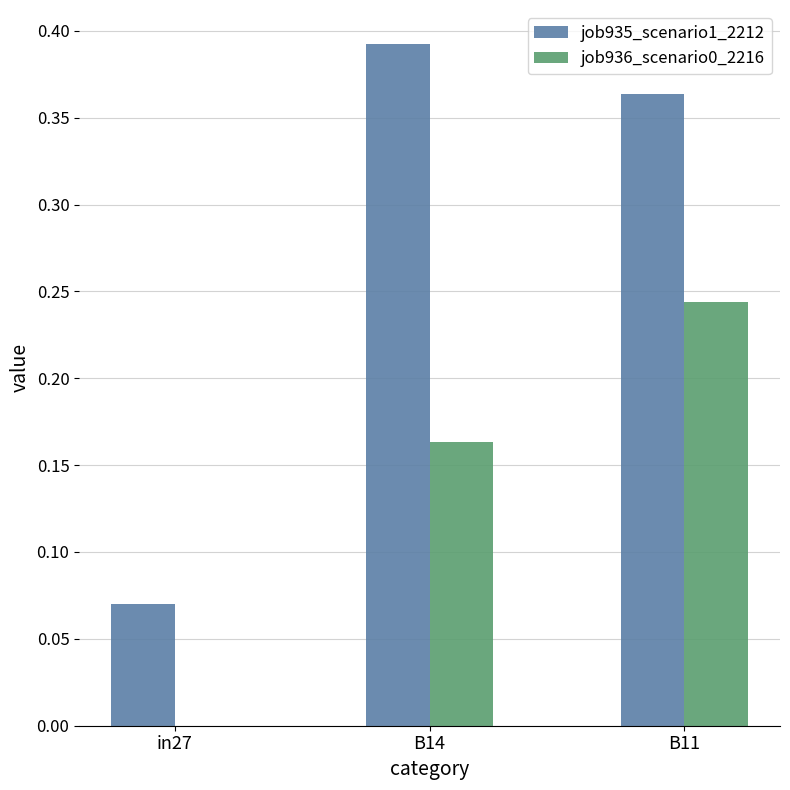

What is the sum of all job935_scenario1_2212 values?

0.8